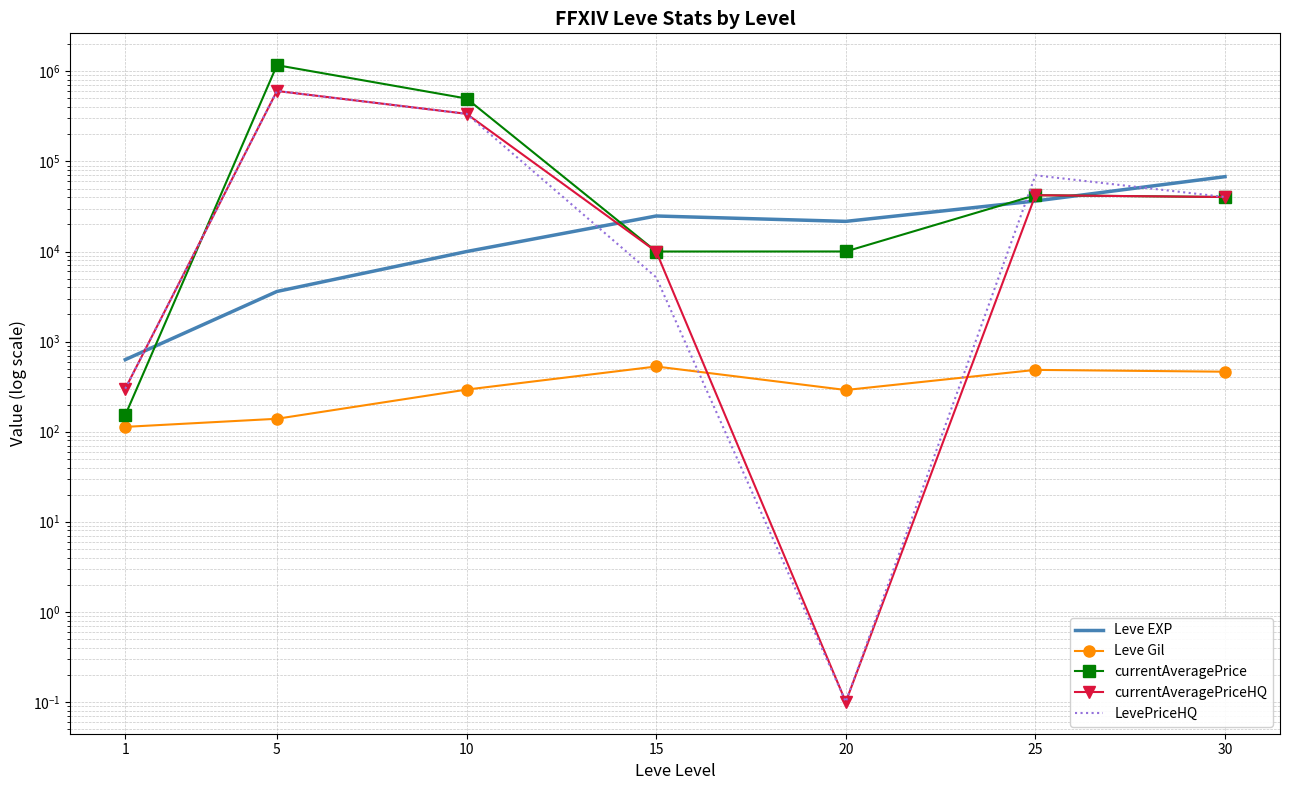

What is the total value across all series at 25?

191337.0